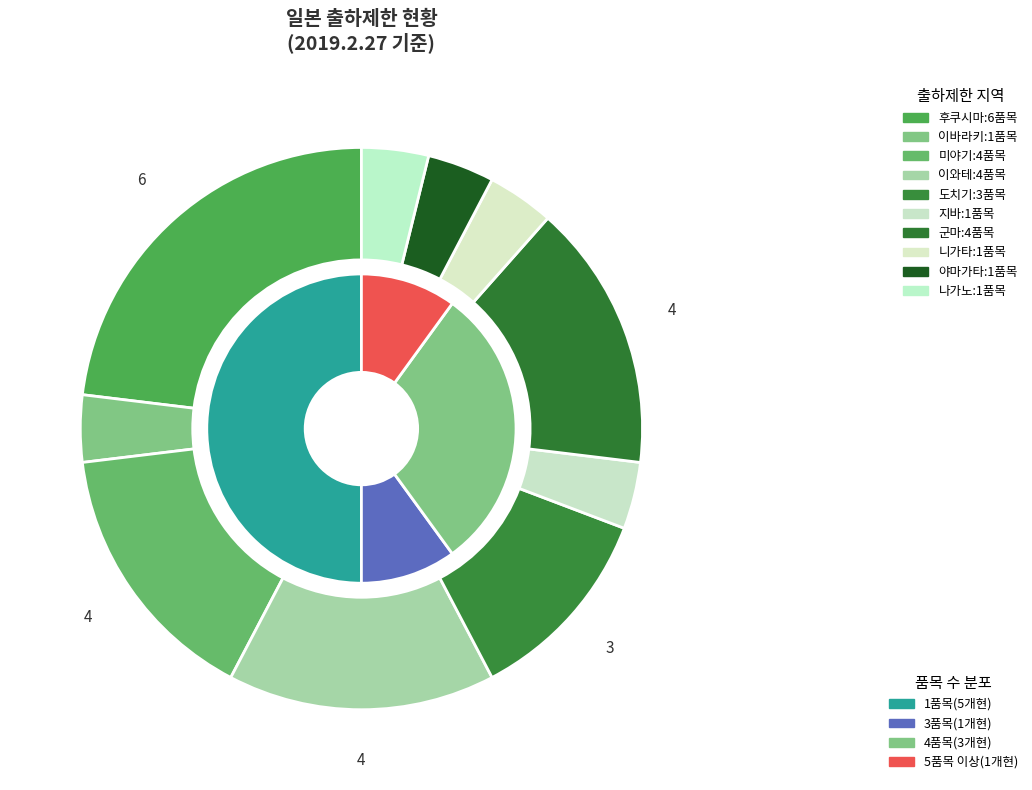

How many segments does this pie chart have?

10